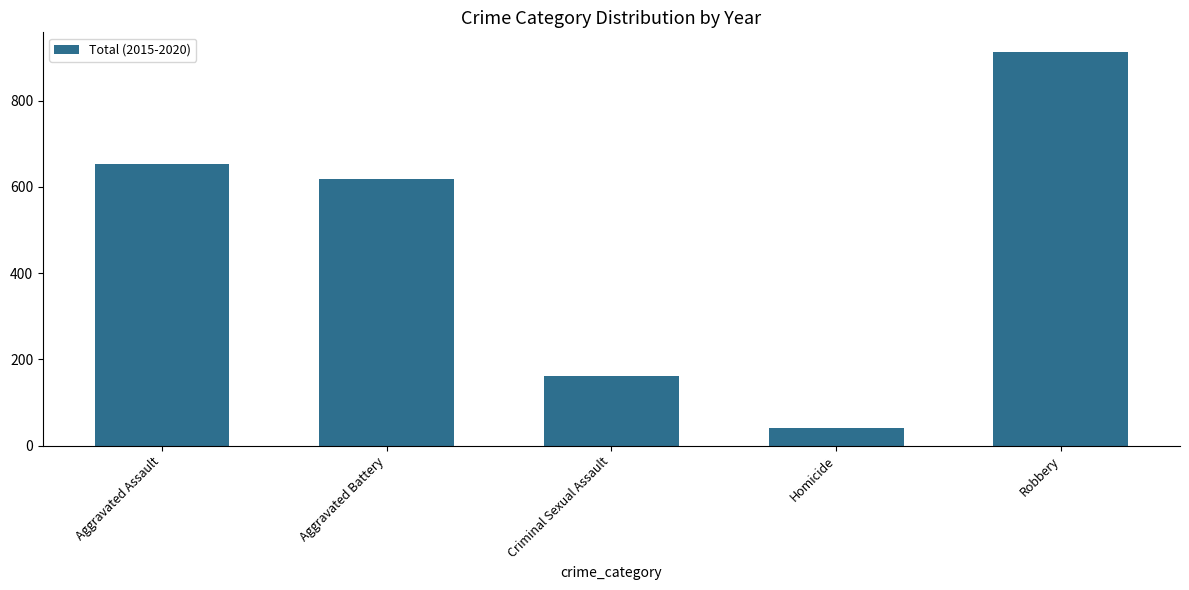

The value at Criminal Sexual Assault is 162. True or false?

True